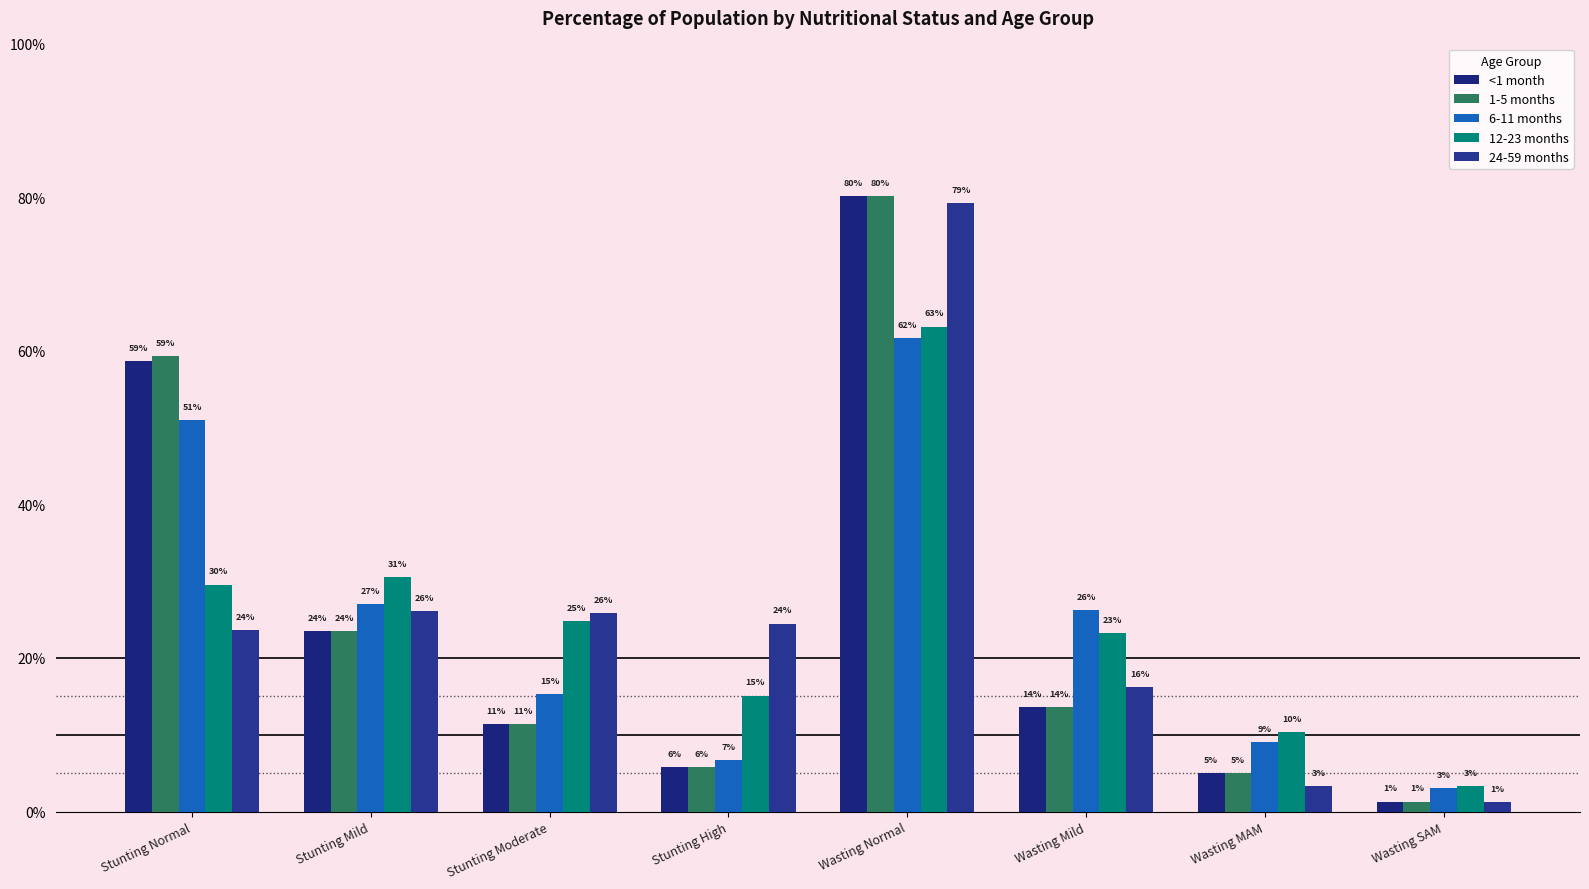

Reading left to right, extract all data points from this chart.

<1 month: 0.6	0.2	0.1	0.1	0.8	0.1	0.0	0.0
1-5 months: 0.6	0.2	0.1	0.1	0.8	0.1	0.0	0.0
6-11 months: 0.5	0.3	0.2	0.1	0.6	0.3	0.1	0.0
12-23 months: 0.3	0.3	0.2	0.2	0.6	0.2	0.1	0.0
24-59 months: 0.2	0.3	0.3	0.2	0.8	0.2	0.0	0.0